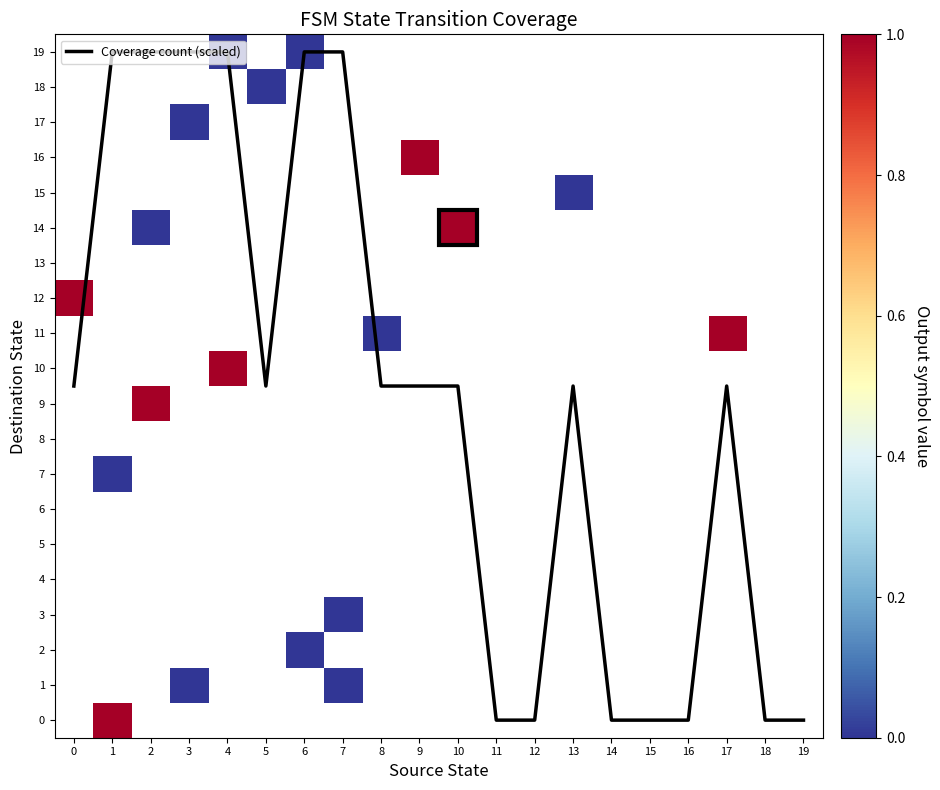

What is the greatest value displayed?

19.0